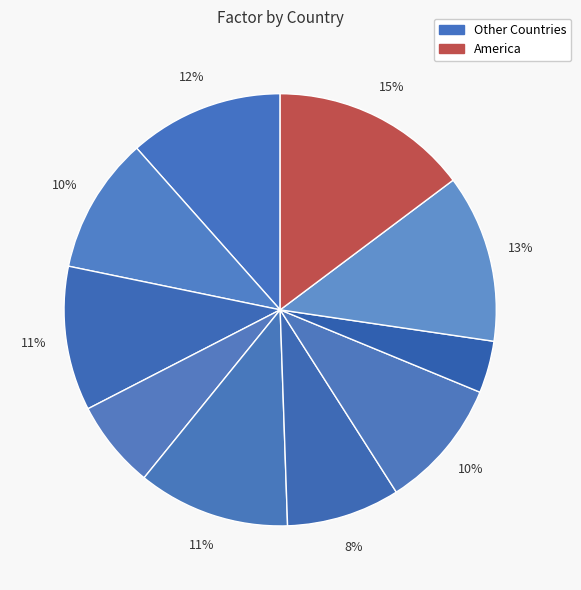

Is there any slice that represents more than half of the pie?

No